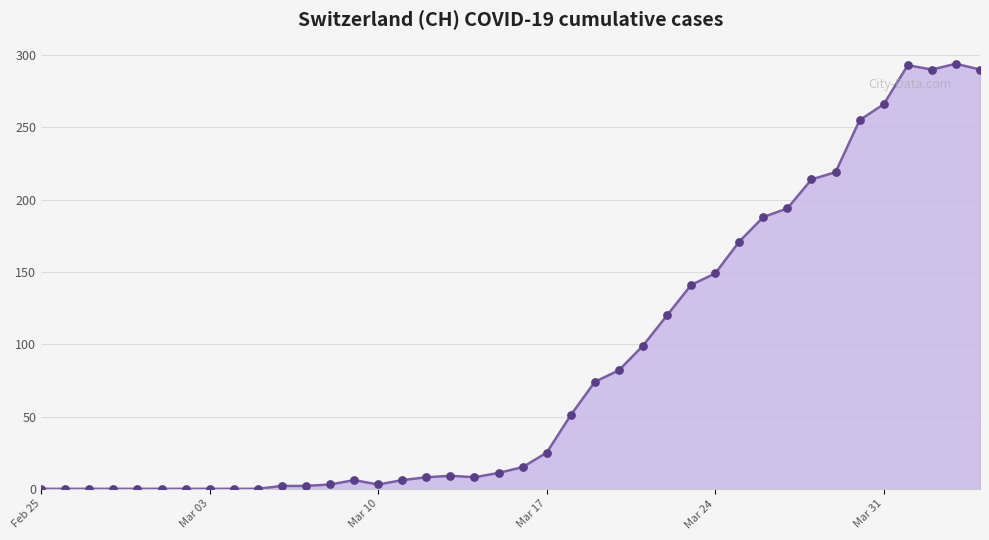

What is the difference between the maximum and minimum values?

294